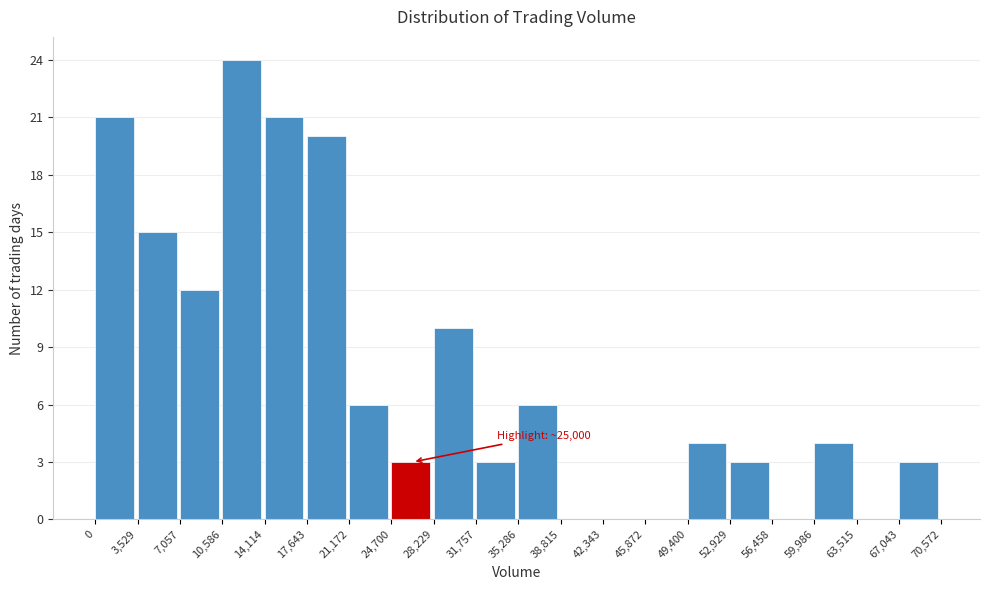

Over which range of the x-axis is the bar tallest?

10,586 to 14,114